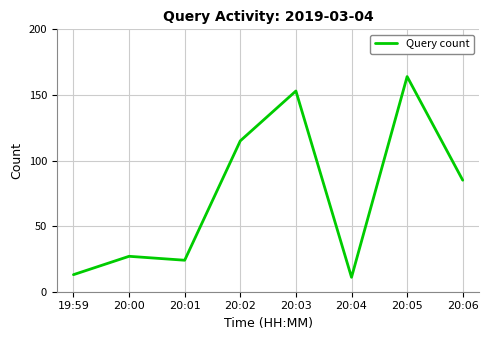

Between 20:00 and 20:02, which is larger?

20:02